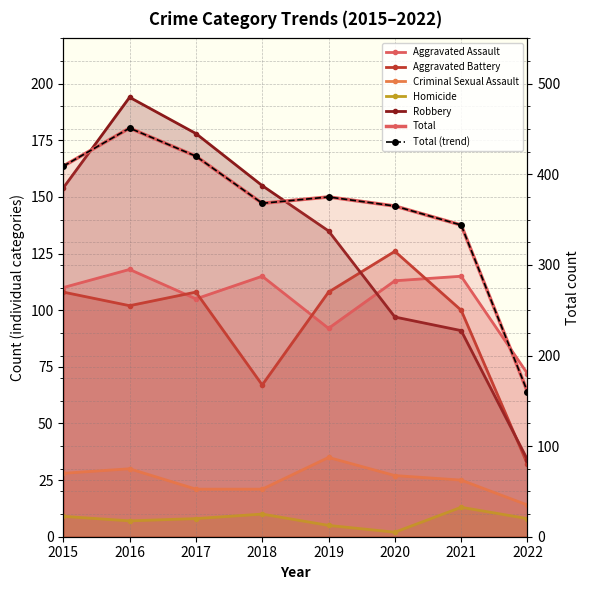

At which label does Aggravated Battery reach its peak?

2020